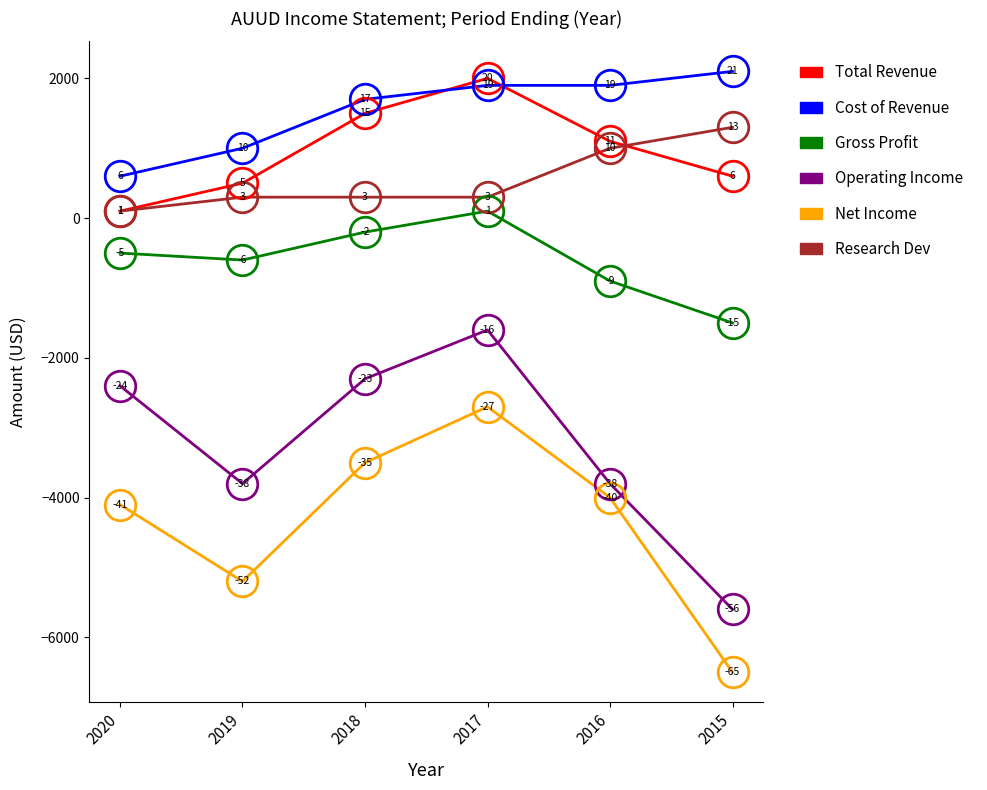

At which label does Operating Income first exceed -2400?

2018